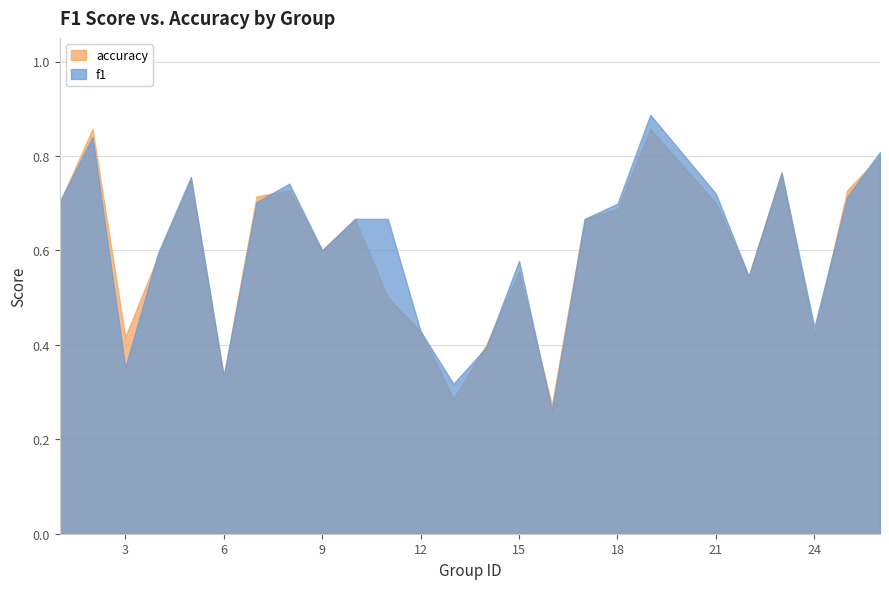

At which label is accuracy closest to 0?

16